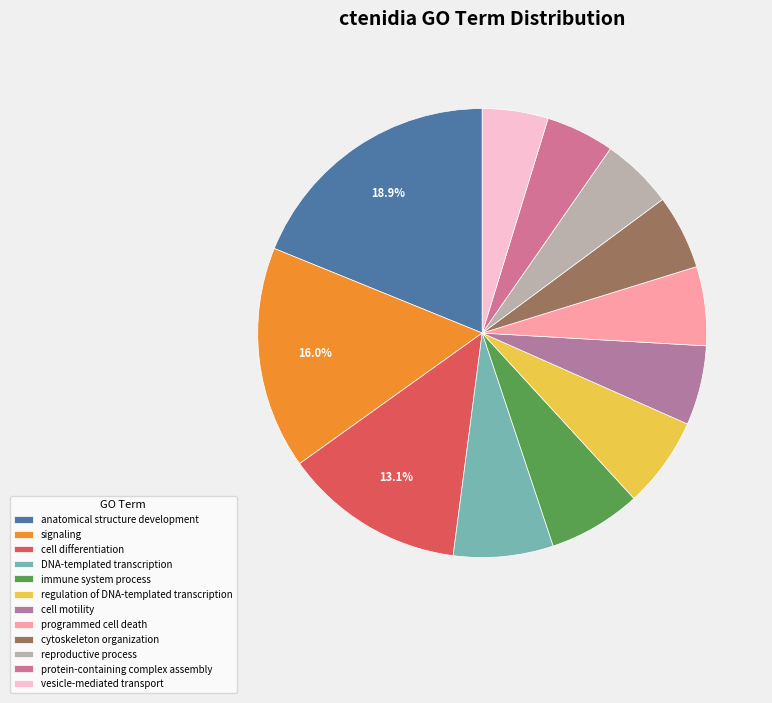

Is there any slice that represents more than half of the pie?

No